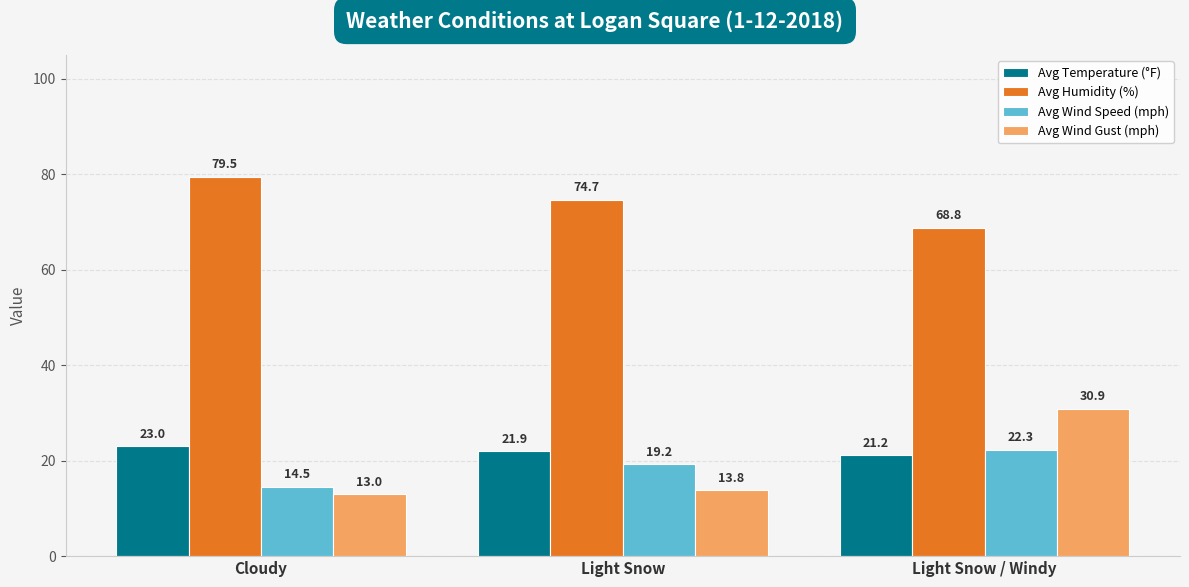

Which series changed the most between Cloudy and Light Snow?

Avg Humidity (%)